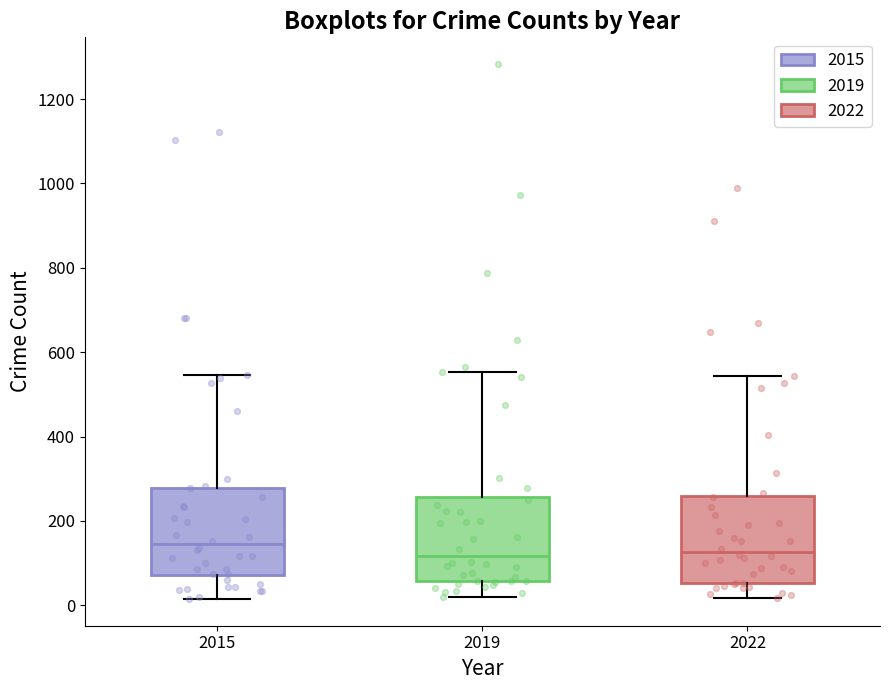

Where does the upper whisker of the box at x = 2015 end on the y-axis? The values are not printed on the chart, so give them approximately, as read against the axis.

540